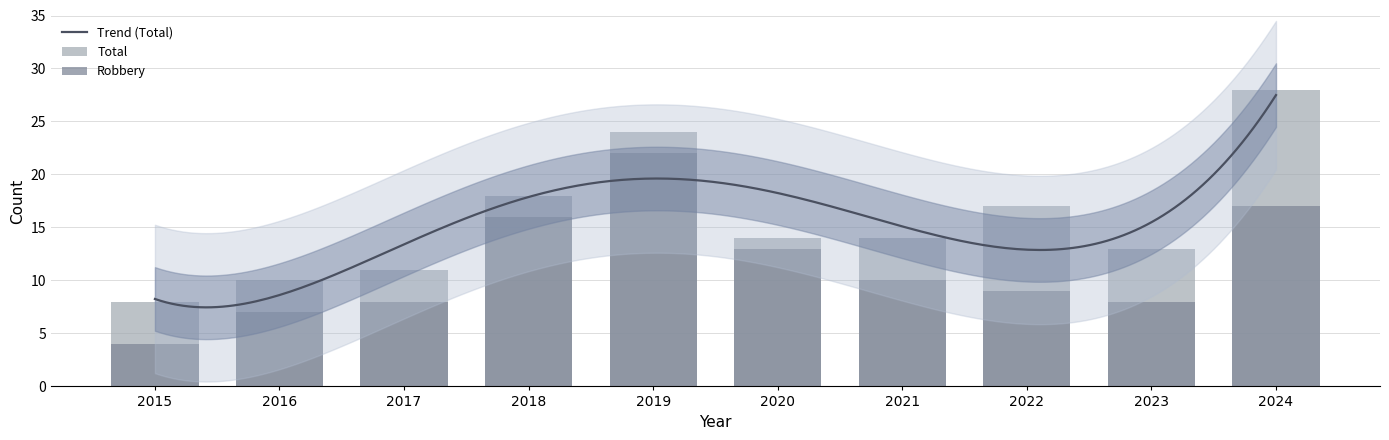

At which label does Trend (Total) reach its peak?

2024